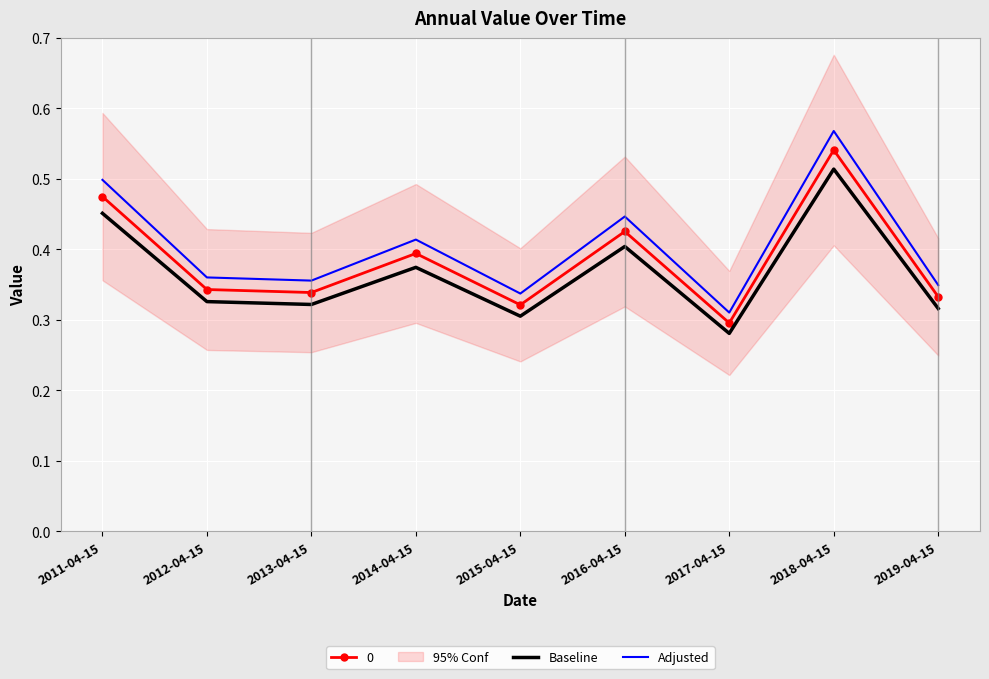

Where is Adjusted nearest to the value 0?

2017-04-15